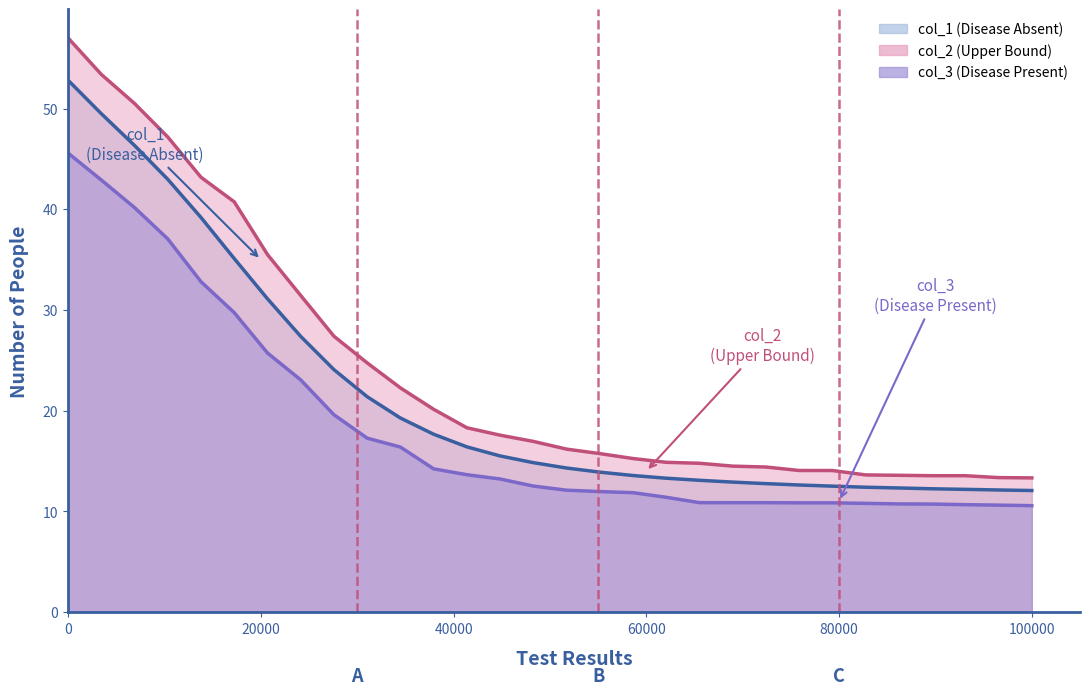

True or false: col_1 (Disease Absent) has more than 0 interior local peaks.

False